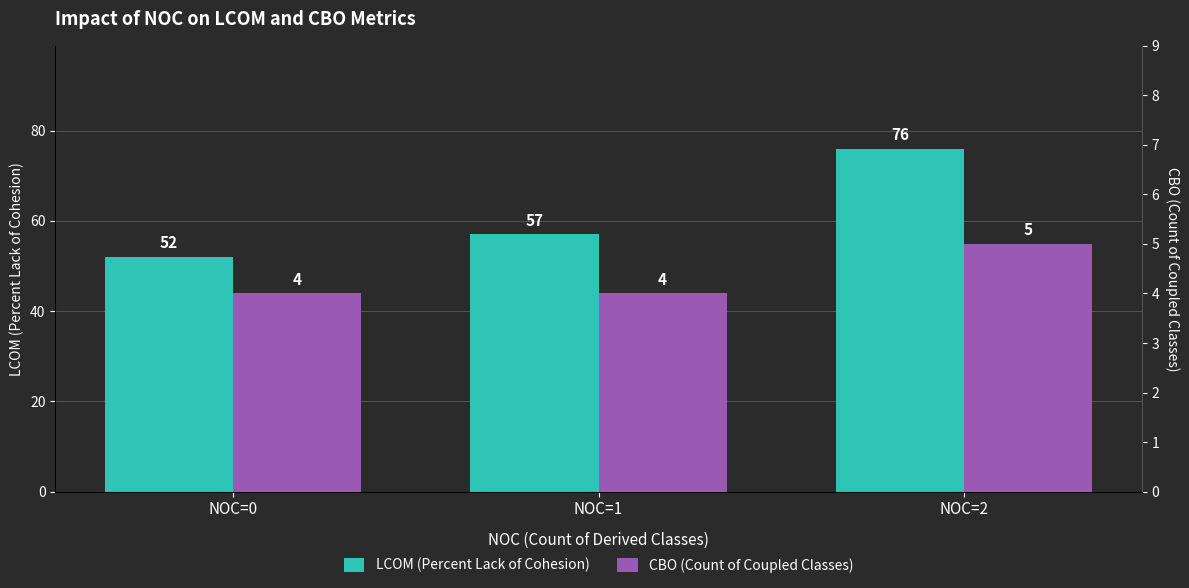

Reading left to right, extract all data points from this chart.

LCOM (Percent Lack of Cohesion): NOC=0=52	NOC=1=57	NOC=2=76
CBO (Count of Coupled Classes): NOC=0=4	NOC=1=4	NOC=2=5